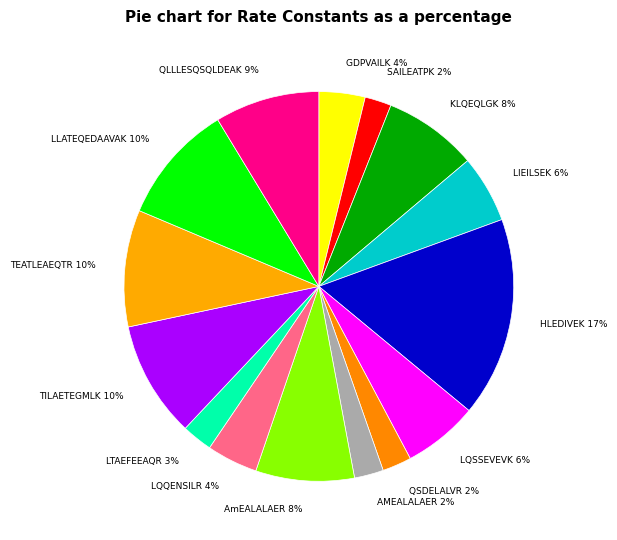

Which slice is the largest?

HLEDIVEK